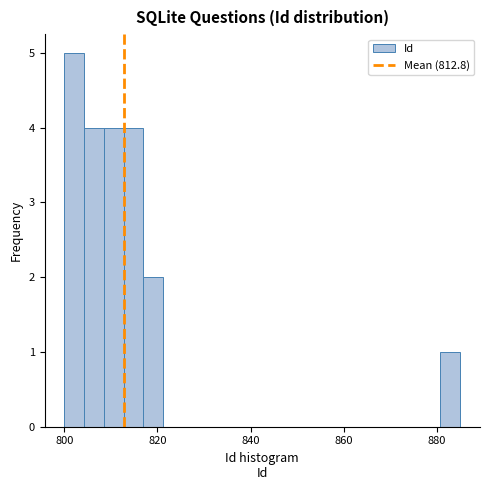

Read against the x-axis, roughly where is the centre of the tallest bar?

802